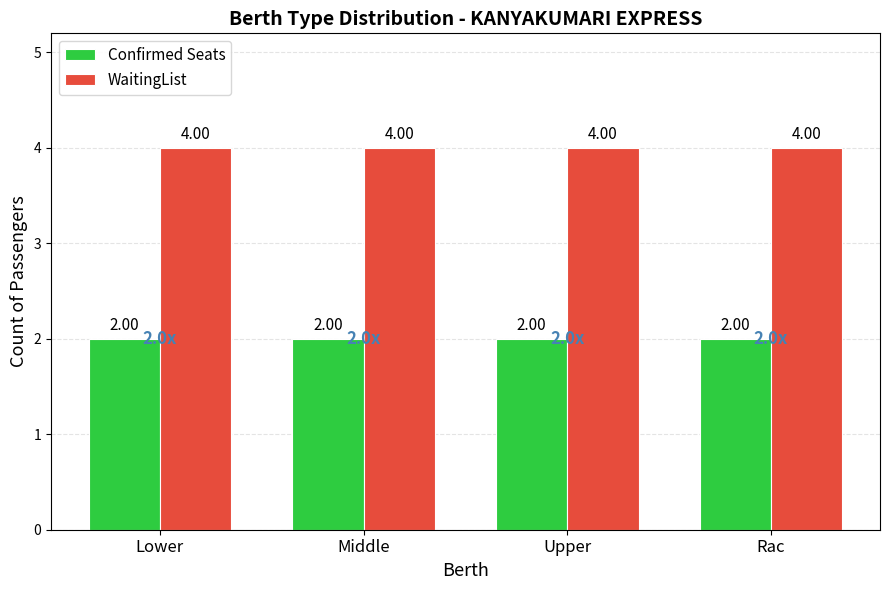

List the series in order of their peak value, lowest first.

Confirmed Seats, WaitingList